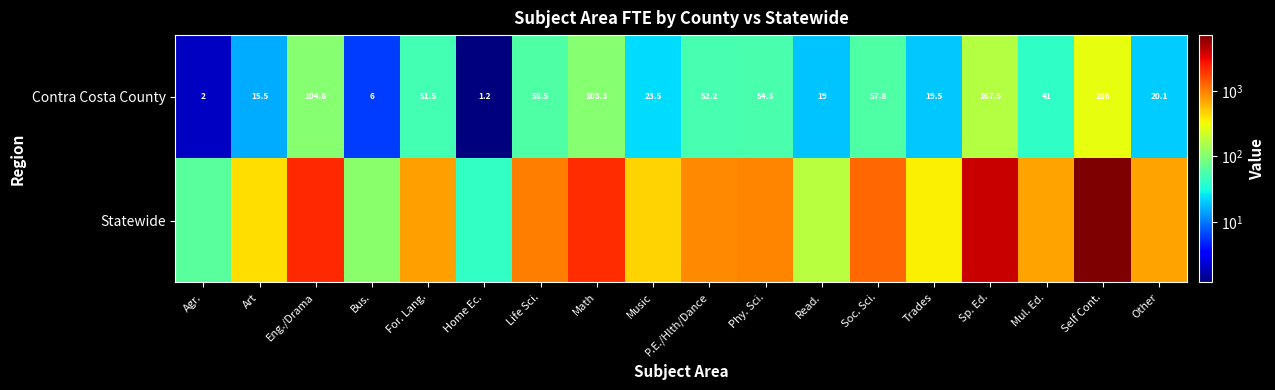

At which label is Contra Costa County closest to 143?

Sp. Ed.